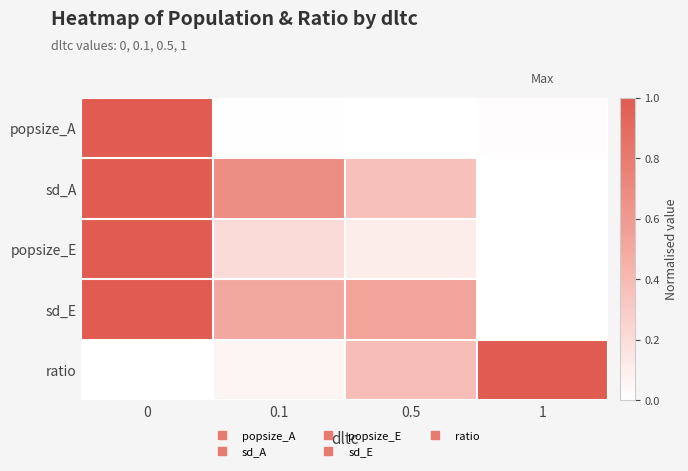

Which label corresponds to the smallest value in the chart?

0.5